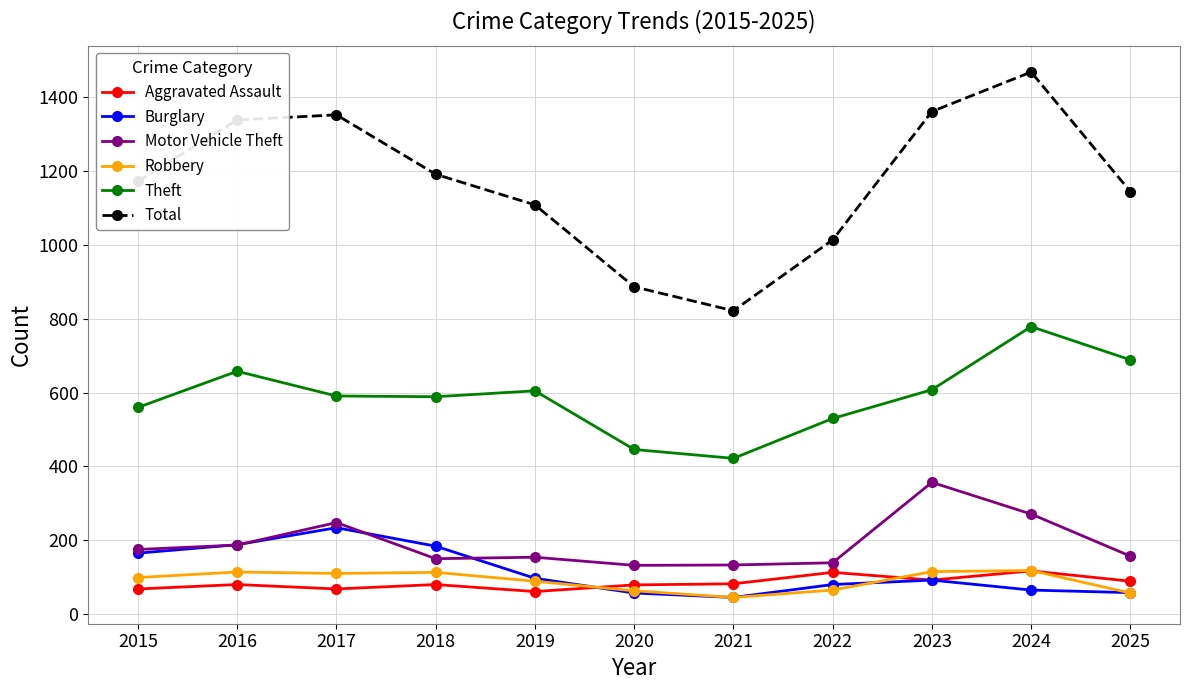

True or false: Motor Vehicle Theft and Total cross at least once.

False